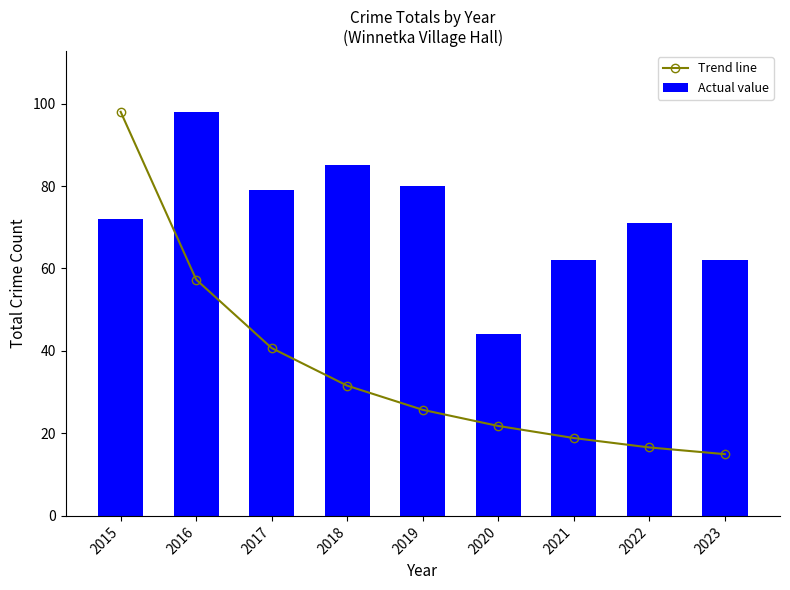

Rank the series by their average value, from highest to lowest.

Actual value, Trend line